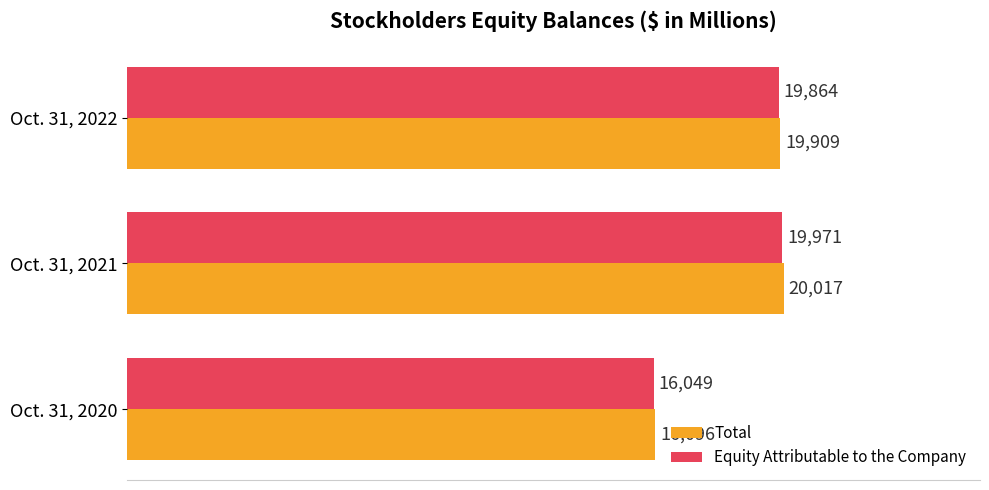

Which category has the highest value in the Equity Attributable to the Company series?

Oct. 31, 2021